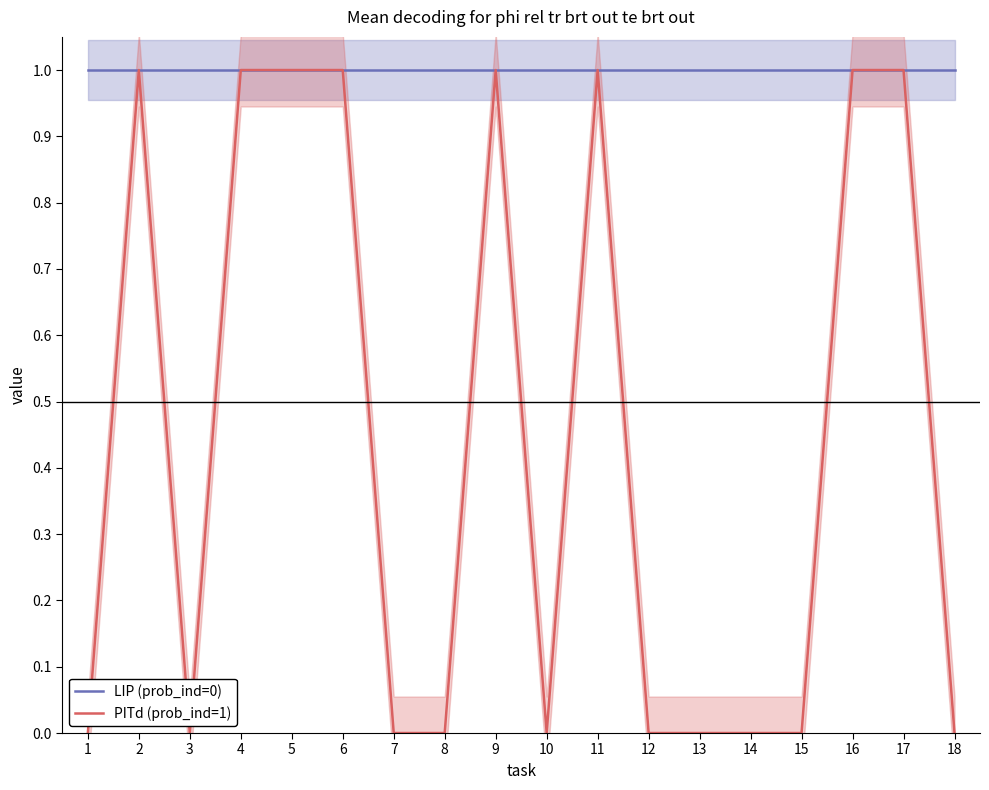

List the series in order of their overall mean, highest first.

LIP (prob_ind=0), PITd (prob_ind=1)